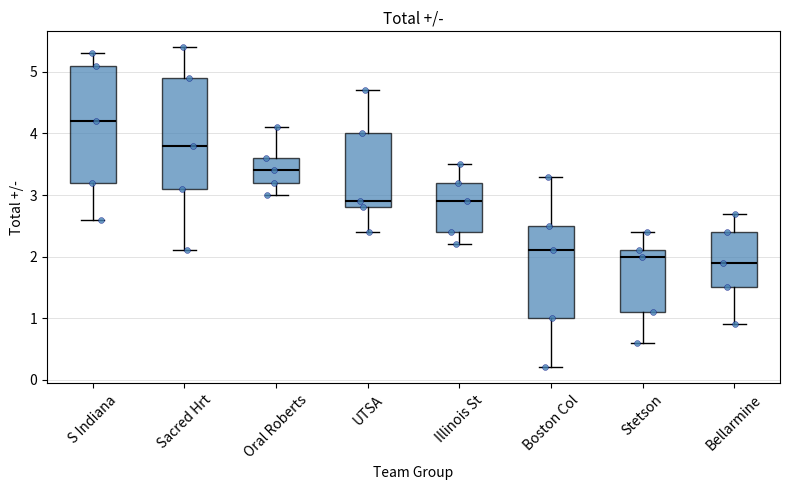

Reading left to right, read every box against the y-axis: the position of its median line, the range the box covers, and the ends of its whiskers. The values are not printed on the chart, so give them approximately, as read against the axis.

S Indiana: median 4.2, box 3.2 to 5.1, whiskers 2.6 to 5.3
Sacred Hrt: median 3.8, box 3.1 to 4.9, whiskers 2.1 to 5.4
Oral Roberts: median 3.4, box 3.2 to 3.6, whiskers 3.0 to 4.1
UTSA: median 2.9, box 2.8 to 4.0, whiskers 2.4 to 4.7
Illinois St: median 2.9, box 2.4 to 3.2, whiskers 2.2 to 3.5
Boston Col: median 2.1, box 1.0 to 2.5, whiskers 0.2 to 3.3
Stetson: median 2.0, box 1.1 to 2.1, whiskers 0.6 to 2.4
Bellarmine: median 1.9, box 1.5 to 2.4, whiskers 0.9 to 2.7